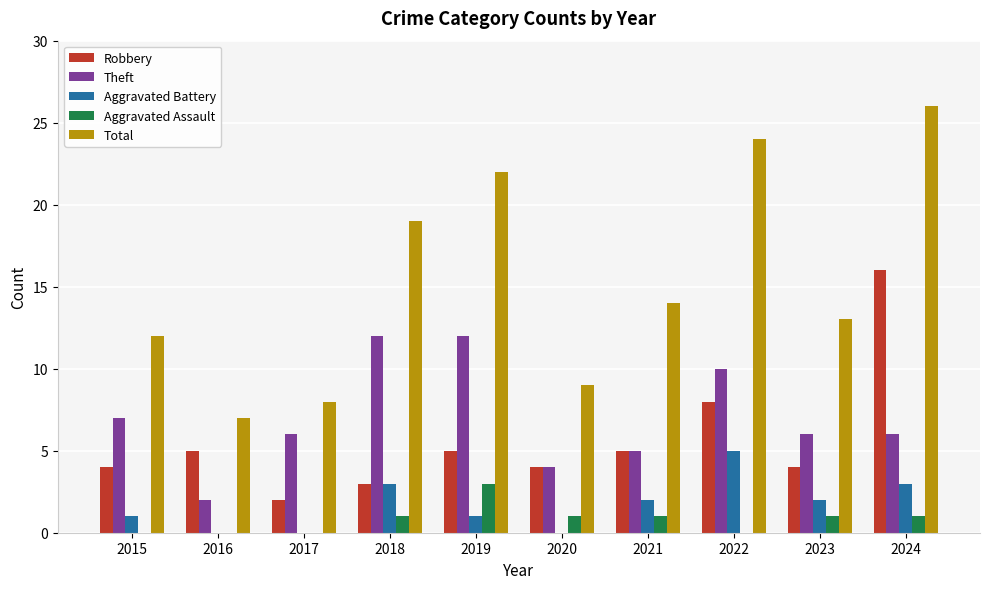

Are the bars grouped side by side (vs. stacked)?

Yes